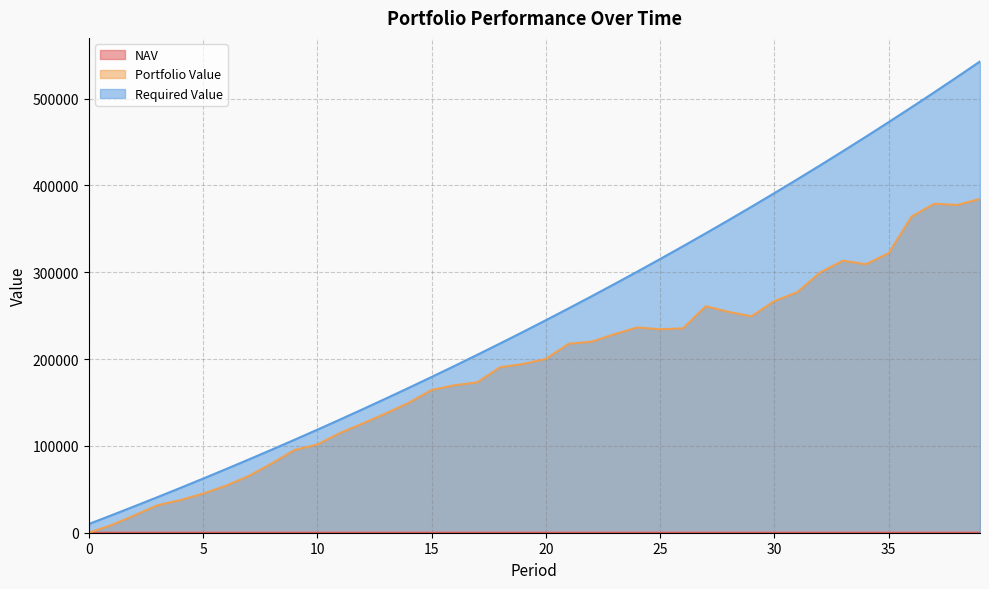

Which category has the highest value across all series?

39